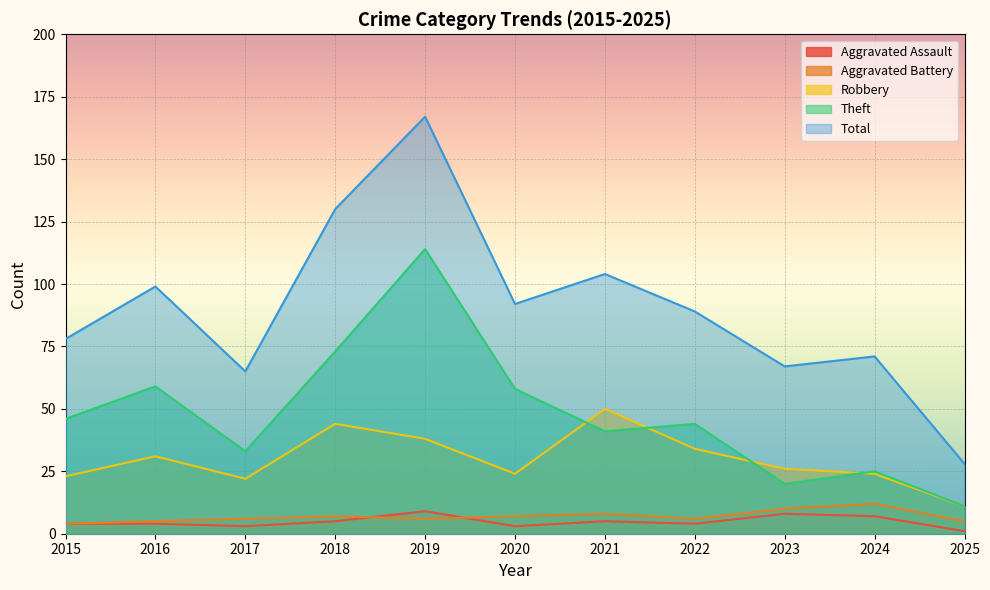

True or false: Total and Theft cross at least once.

False